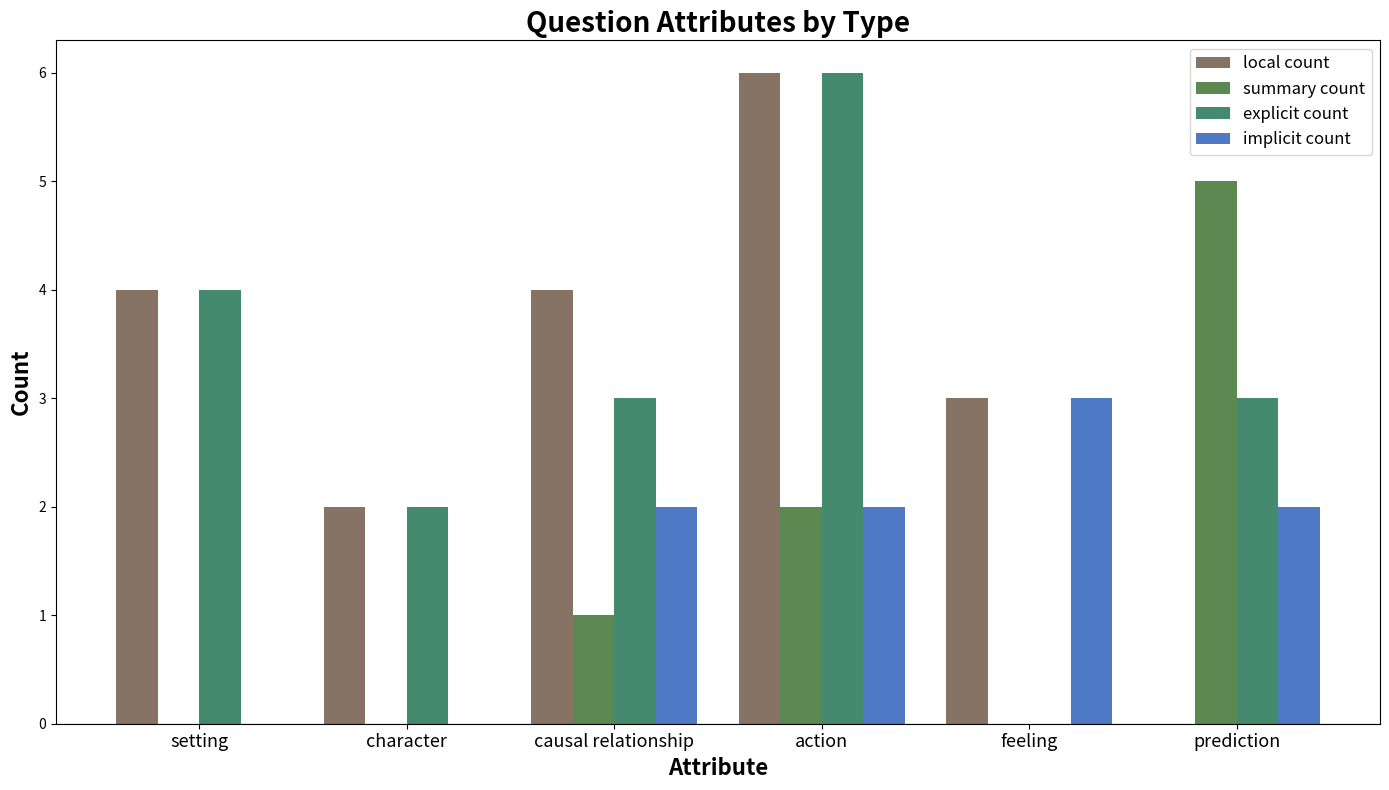

At which label does local count reach its peak?

action